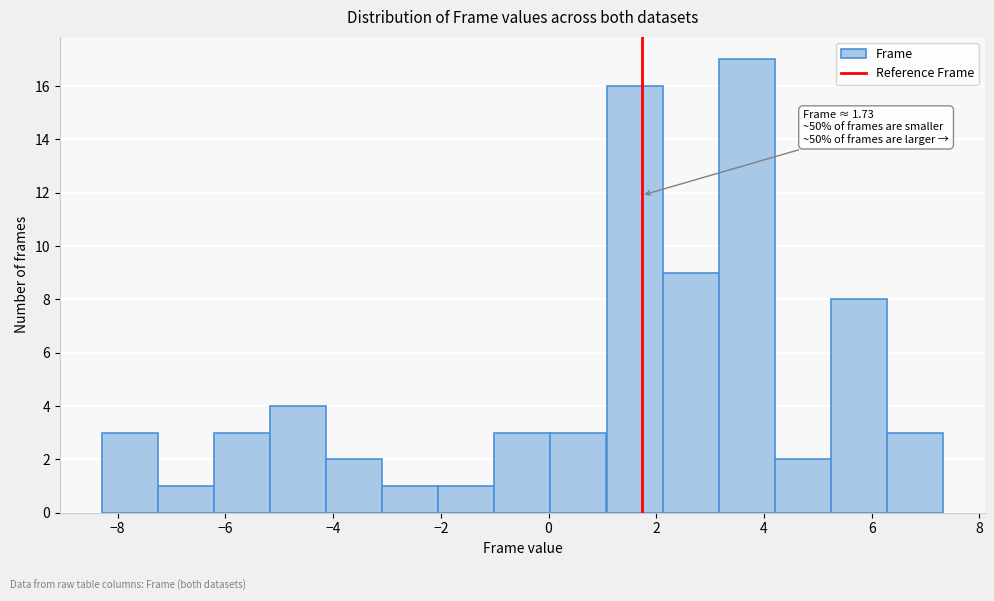

Over which range of the x-axis is the bar tallest?

3.2 to 4.2